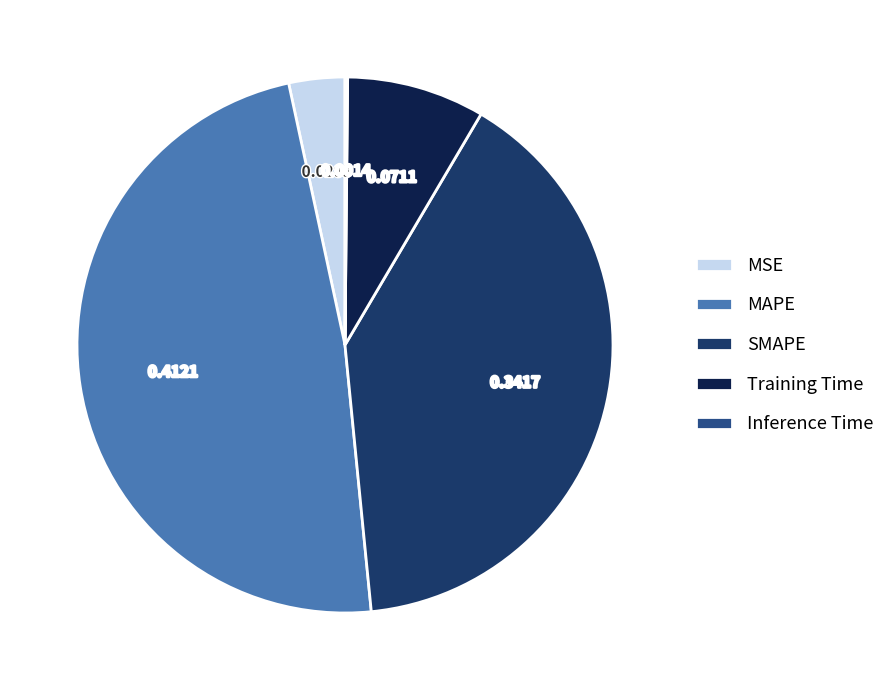

Is the sum of Training Time and SMAPE greater than half?

No